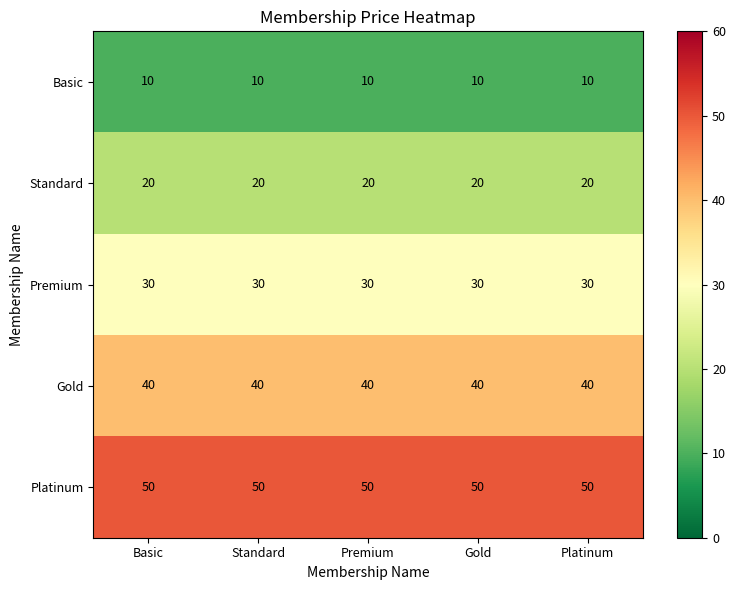

What is the spread (max minus min) of values at Basic?

40